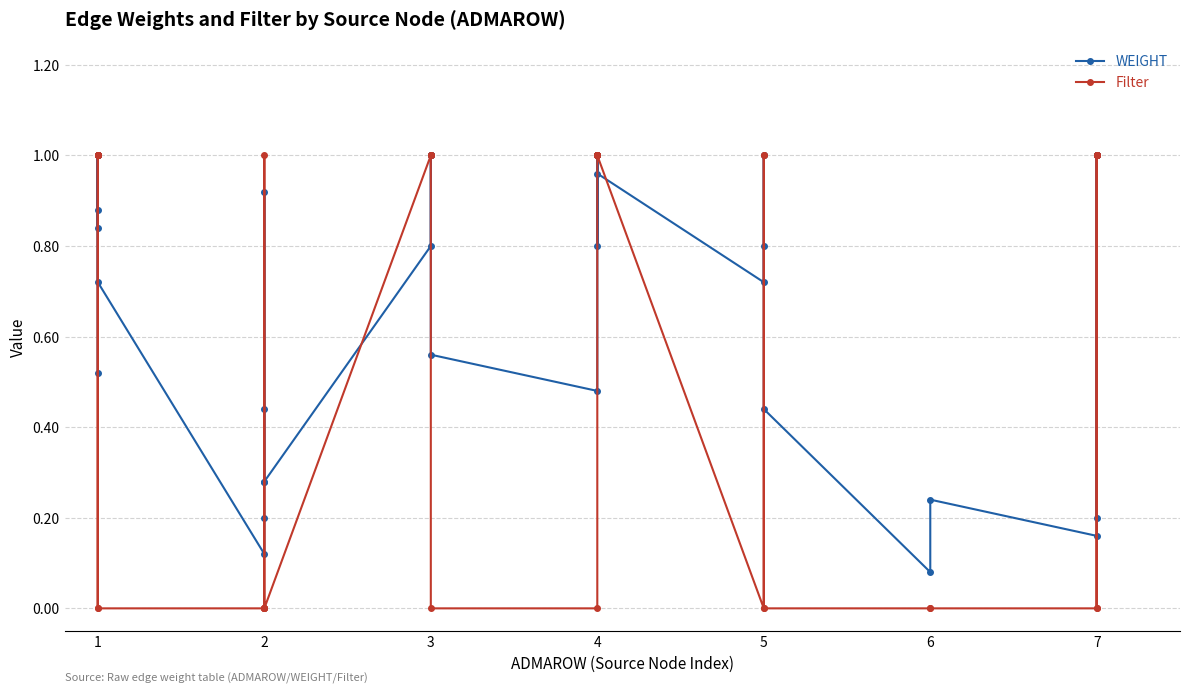

Reading left to right, what are all the values shown in this chart?

WEIGHT: 0.9	1.0	0.5	1.0	1.0	0.8	1.0	0.7	0.1	0.2	0.3	0.9	0.4	0.3	0.8	1.0	1.0	1.0	0.6	0.5	1.0	1.0	1.0	1.0	0.8	1.0	1.0	0.7	1.0	0.8	0.4	0.1	0.2	0.2	1.0	1.0	0.2	1.0	1.0	1.0
Filter: 1.0	1.0	0.0	1.0	1.0	1.0	1.0	0.0	0.0	0.0	0.0	1.0	0.0	0.0	1.0	1.0	1.0	1.0	0.0	0.0	1.0	1.0	1.0	1.0	1.0	1.0	1.0	0.0	1.0	1.0	0.0	0.0	0.0	0.0	1.0	1.0	0.0	1.0	1.0	1.0